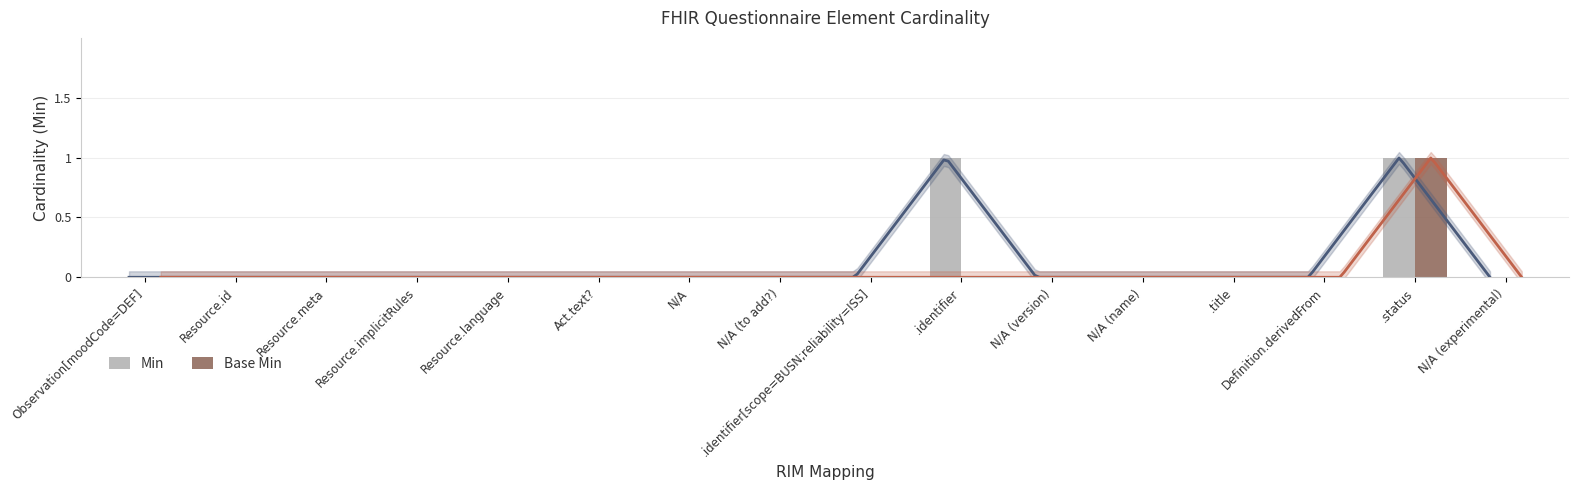

Is it true that Min equals 0 at N/A (version)?

True